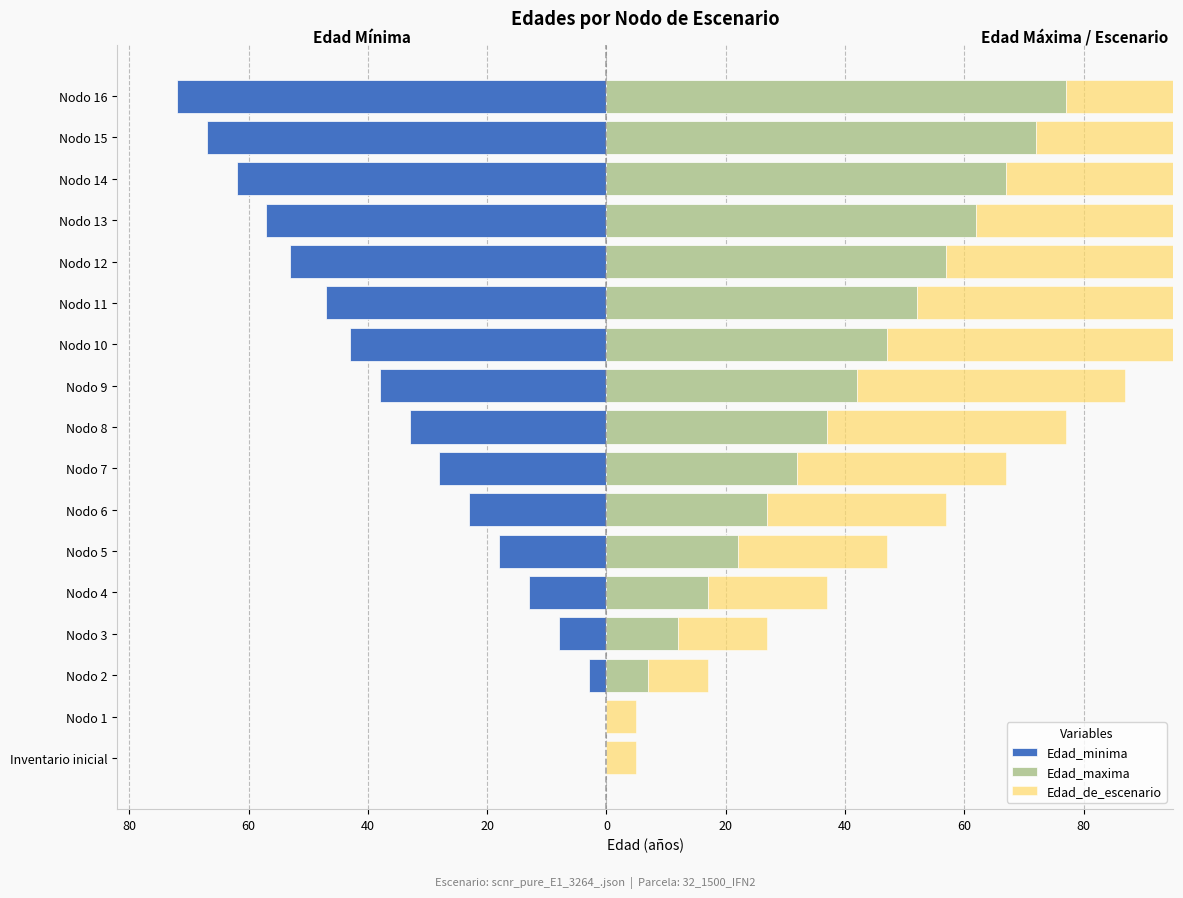

What is the difference between the maximum and minimum values in the Edad_minima series?

72